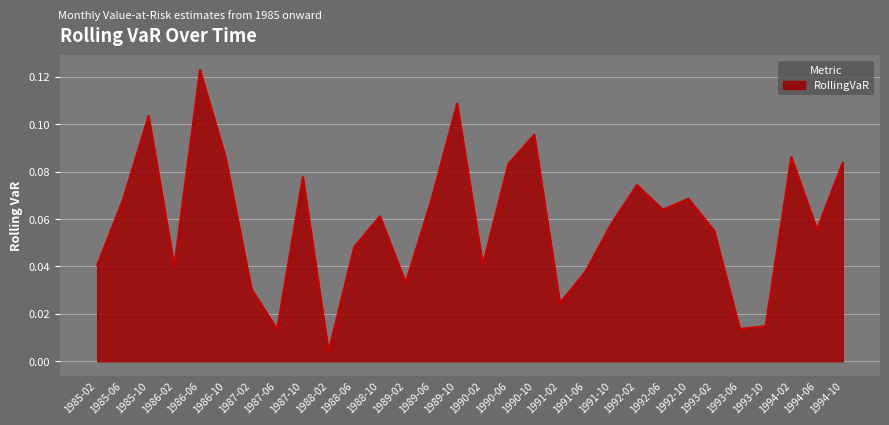

Which category has the highest value across all series?

1986-06